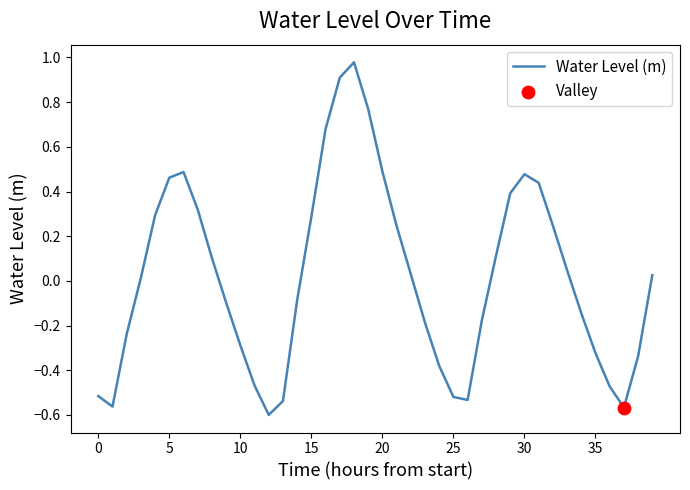

What is the difference between the maximum and minimum values?

1.6